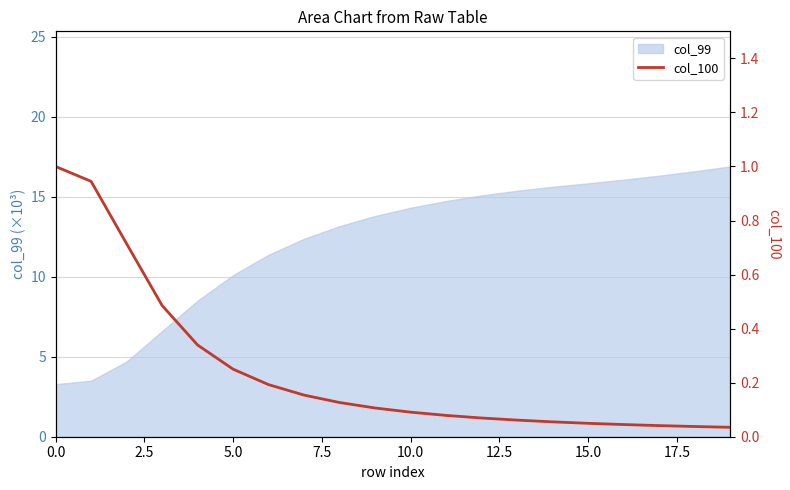

What is the lowest value of the col_99 series?

3.3